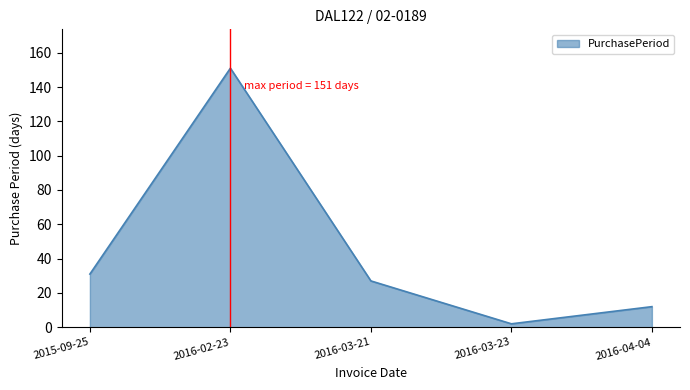

Reading right to left, list all the values displayed in this chart.

2016-04-04=12	2016-03-23=2	2016-03-21=27	2016-02-23=151	2015-09-25=31